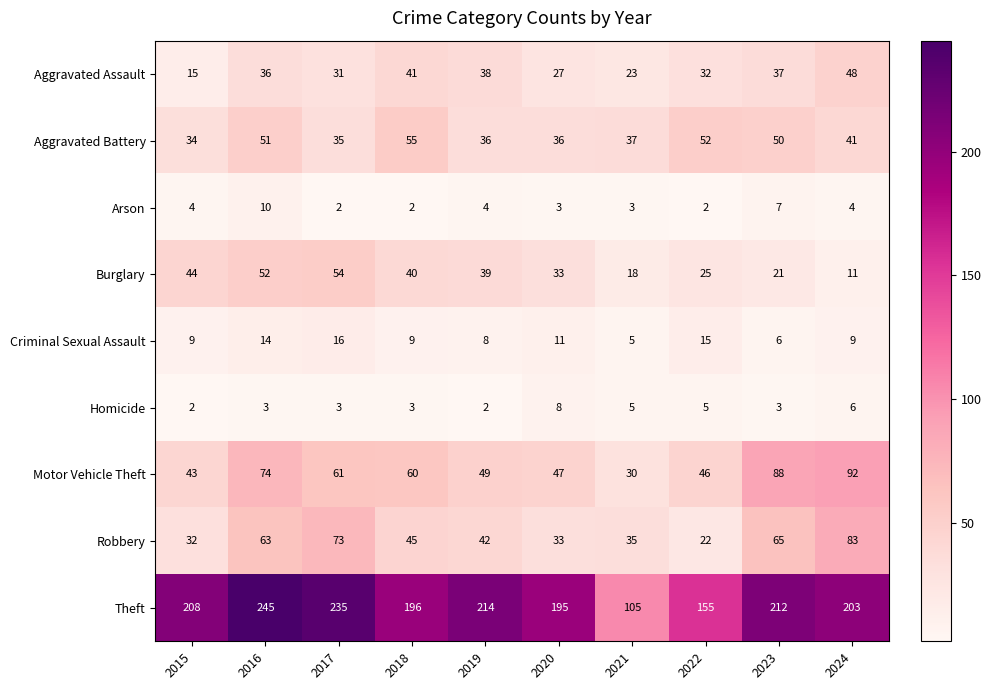

Which series has the largest total across all categories?

Theft